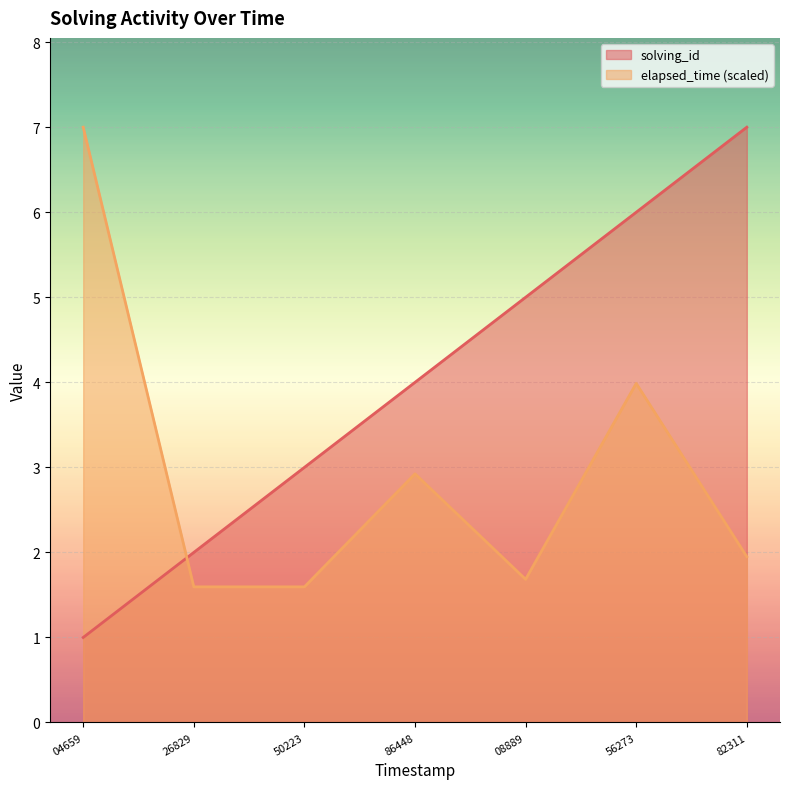

What is the value of the elapsed_time point at the 5th from the left?

1.7